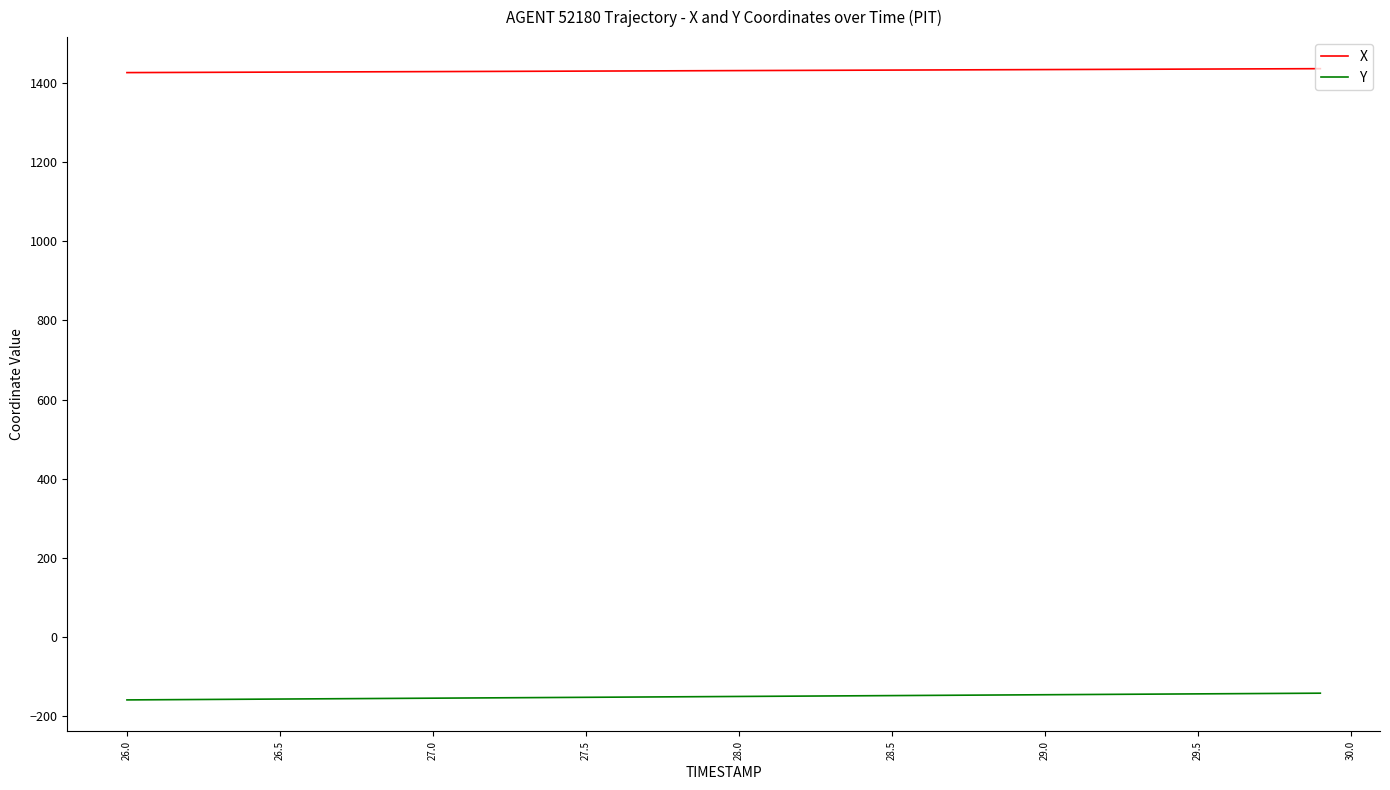

True or false: Y and X intersect in this chart.

False